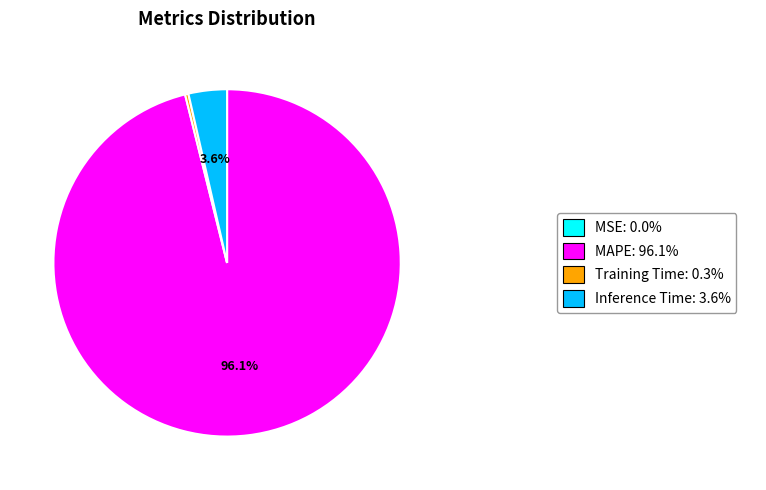

Does any single category account for the majority?

Yes